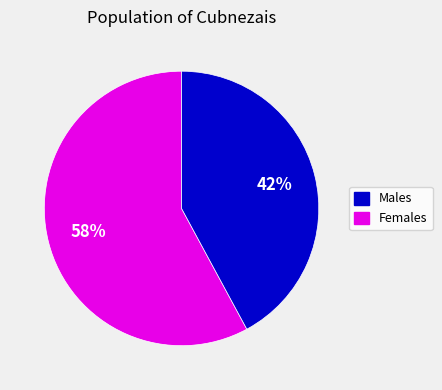

Is there any slice that represents more than half of the pie?

Yes